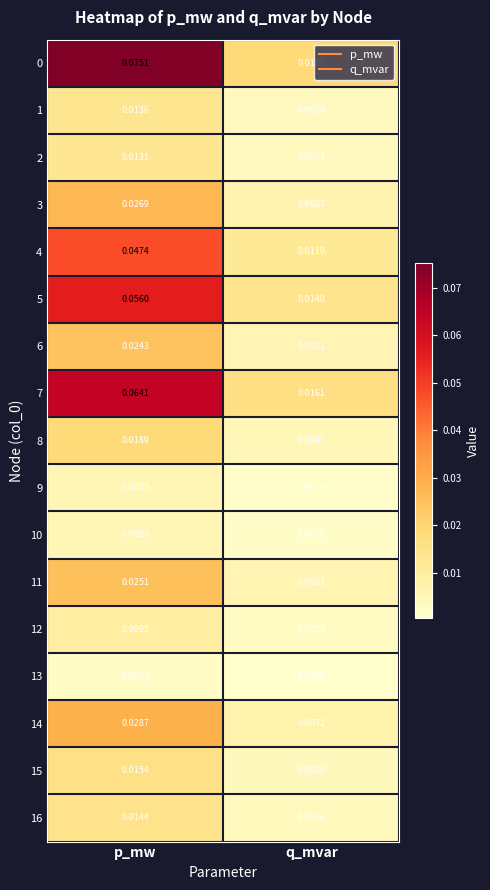

At which label is 2 closest to 0?

q_mvar